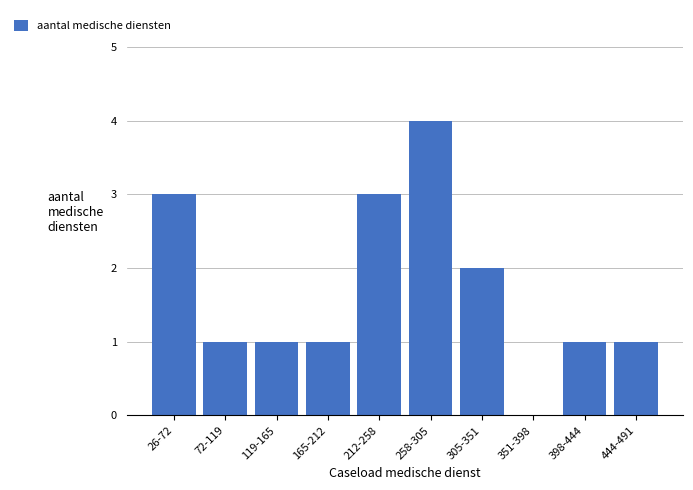

Reading left to right, list all the values displayed in this chart.

26-72=3	72-119=1	119-165=1	165-212=1	212-258=3	258-305=4	305-351=2	351-398=0	398-444=1	444-491=1